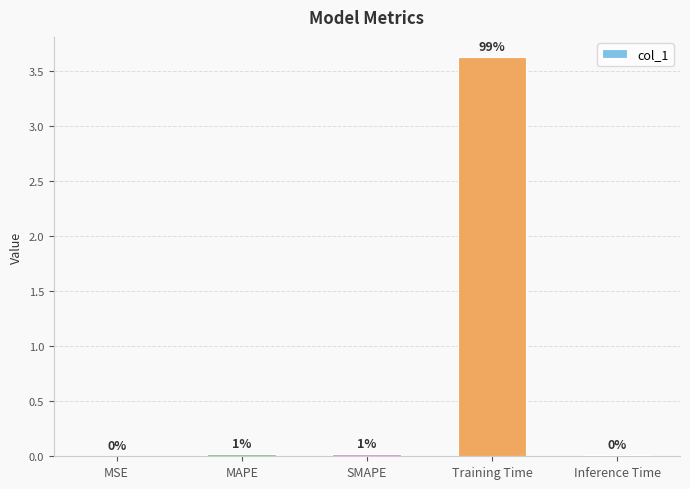

Is it true that the value at Training Time is 6.2?

False